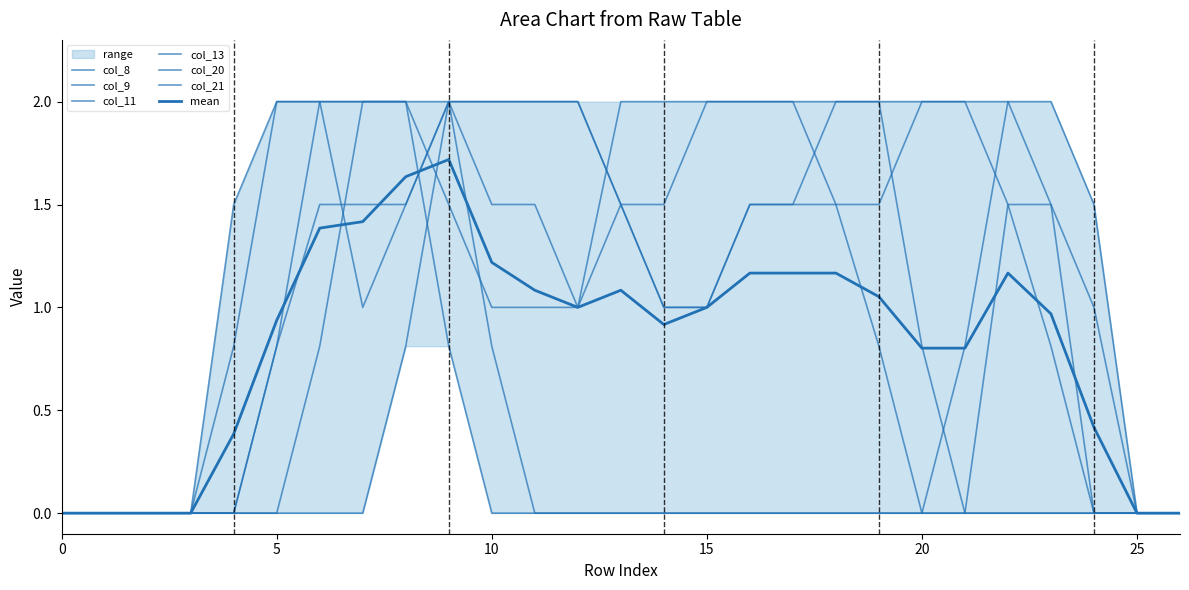

How many lines are shown in the chart?

6